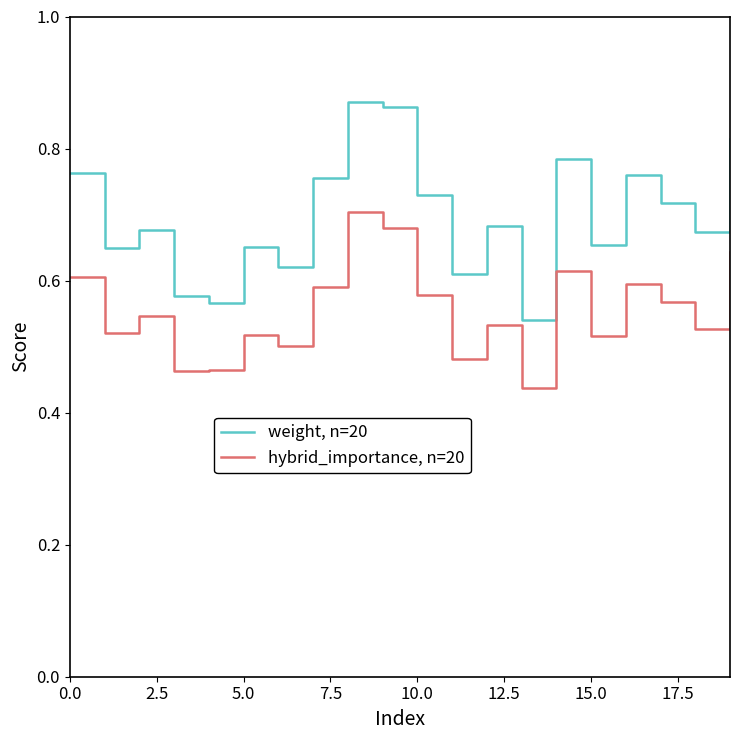

How many lines are shown in the chart?

2